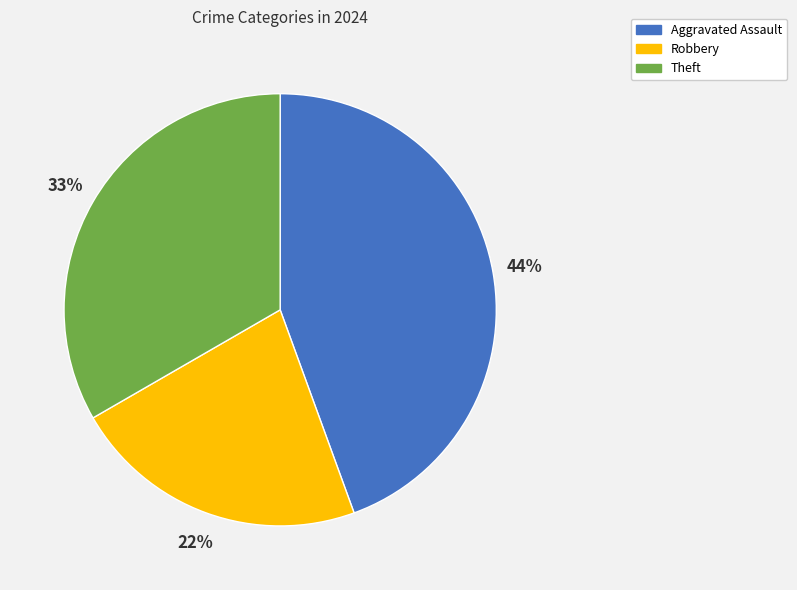

To the nearest percent, what is the difference between the largest and smallest slice percentages?

22%